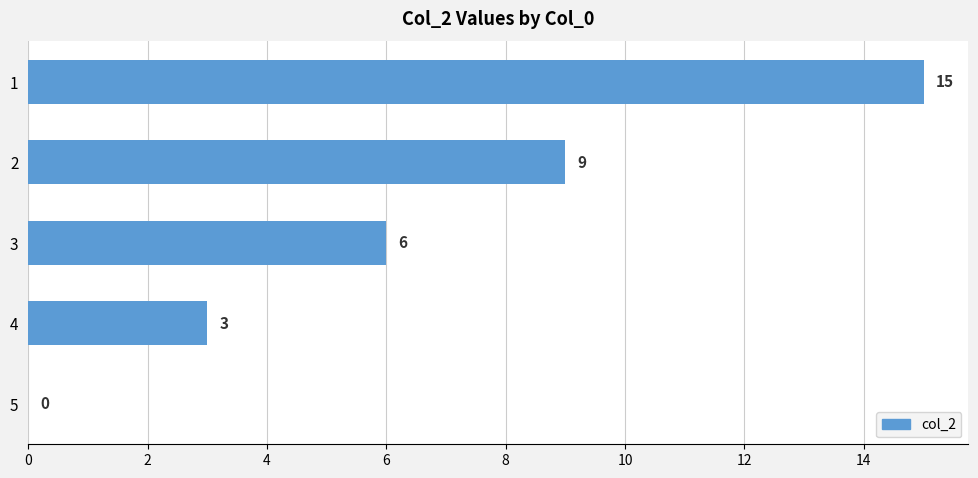

What is the change in value from 3 to 5?

-6